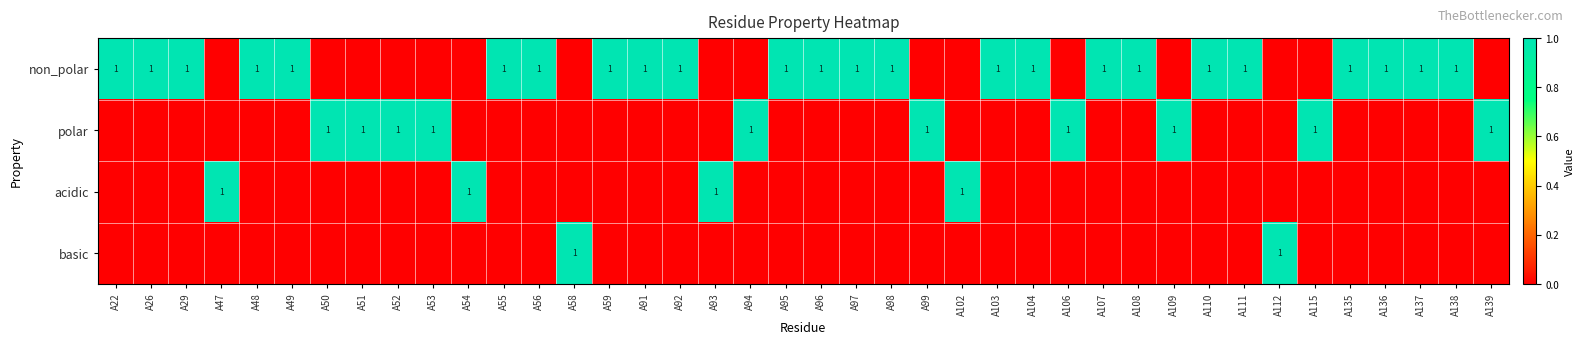

The non_polar series shows 1 at A98. True or false?

True